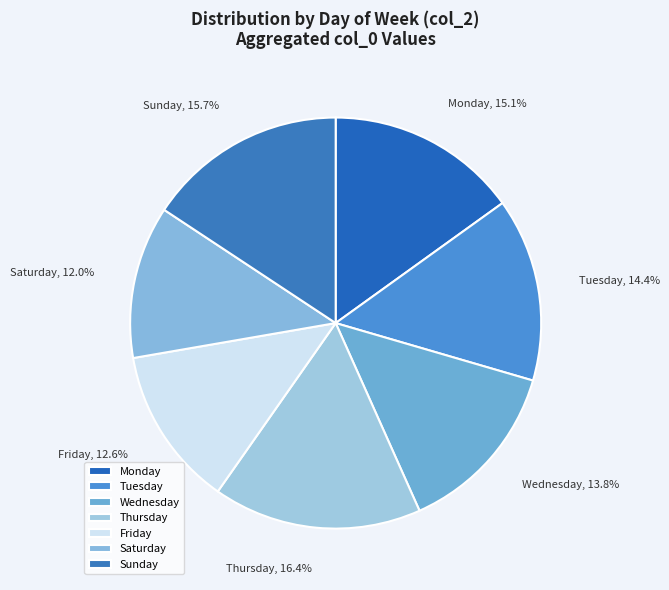

Approximately how many times larger is the value at Sunday compared to Tuesday?

1.1